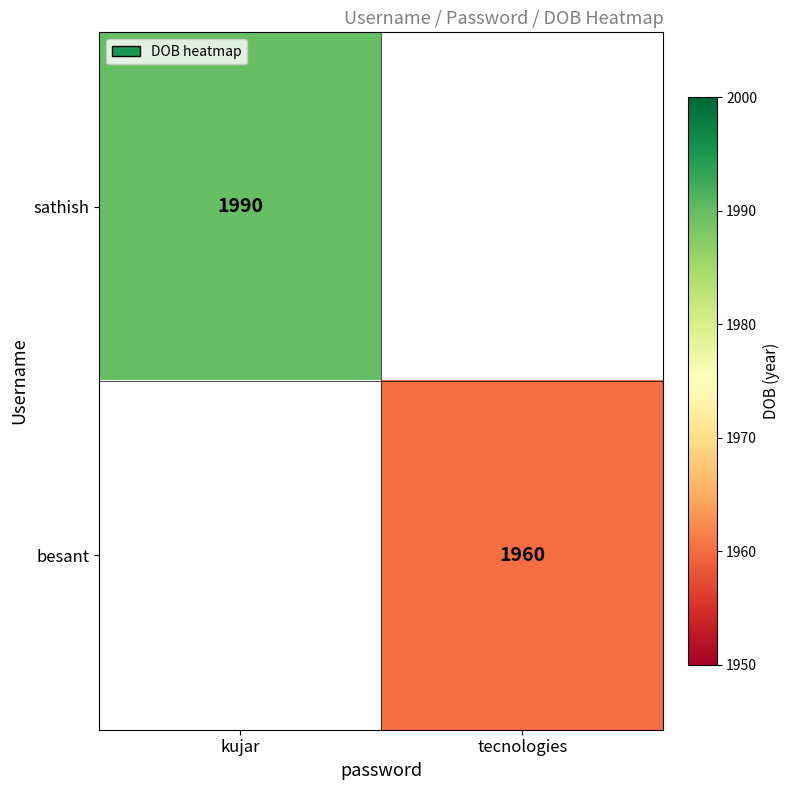

Is it true that besant equals 493 at tecnologies?

False